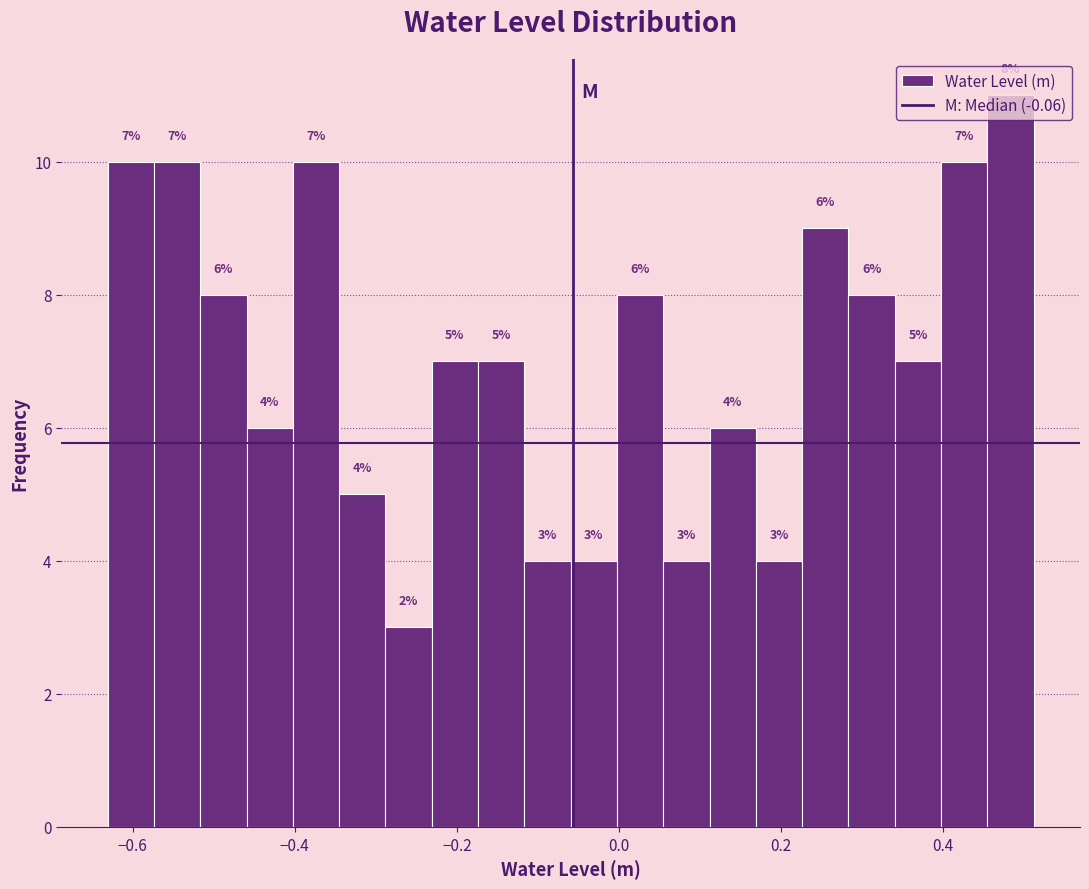

Around what value on the x-axis is the tallest bar? Give the approximate position of its centre, as read against the axis.

0.48